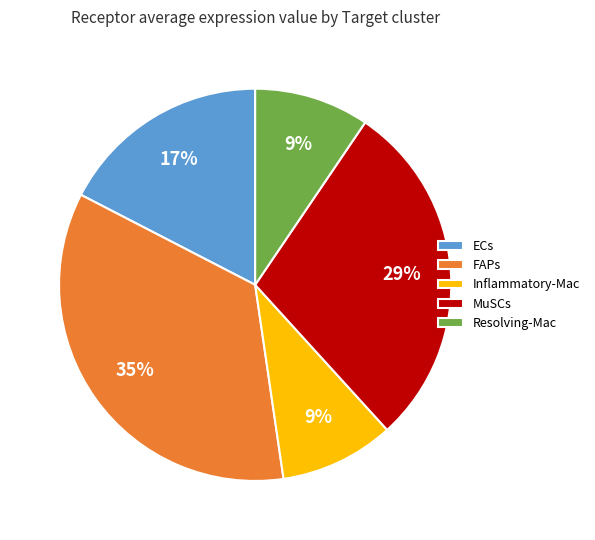

Is the sum of Resolving-Mac and ECs greater than half?

No